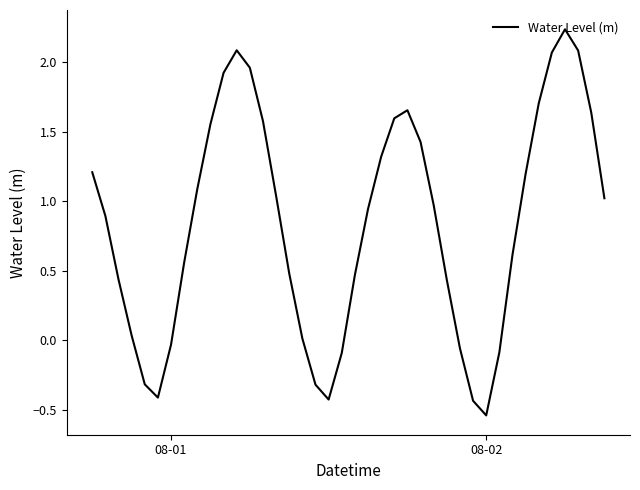

What is the difference between the maximum and minimum values?

2.8